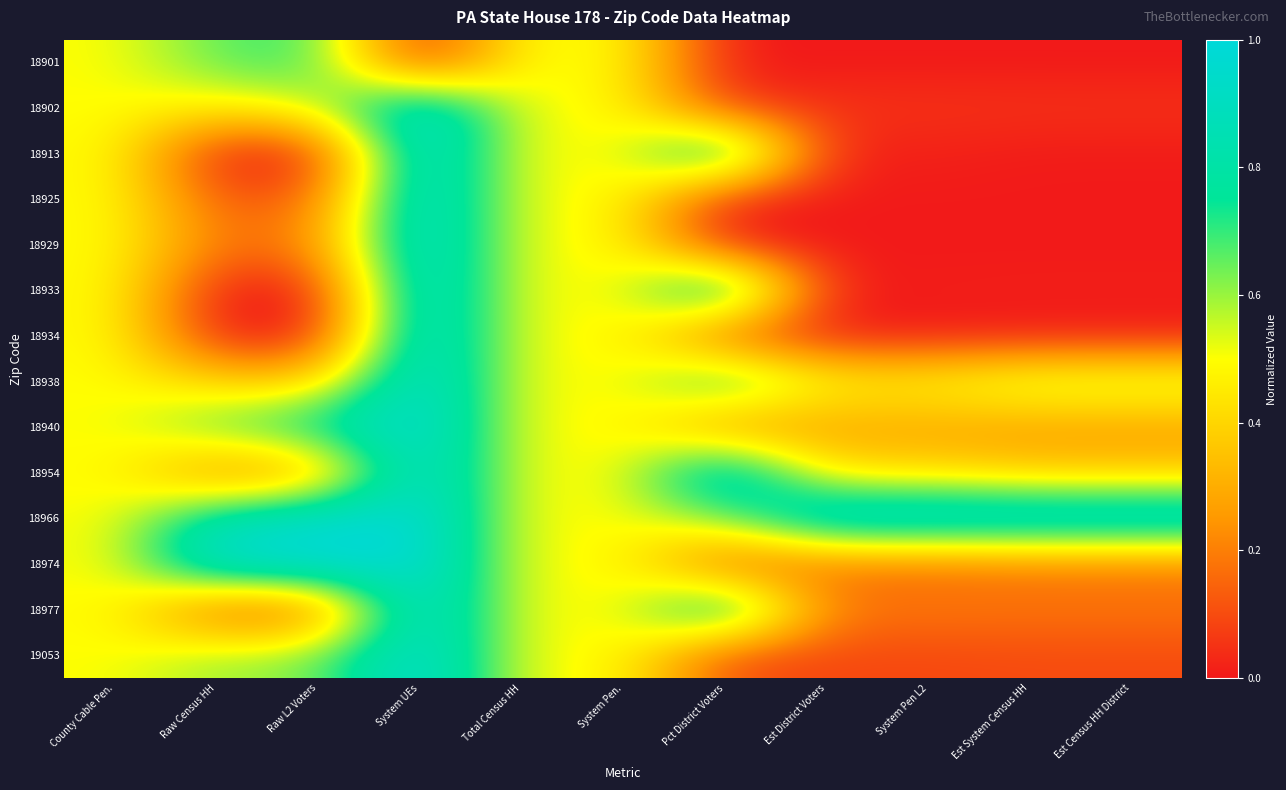

Which has a higher value, Raw Census HH or Est District Voters?

Raw Census HH